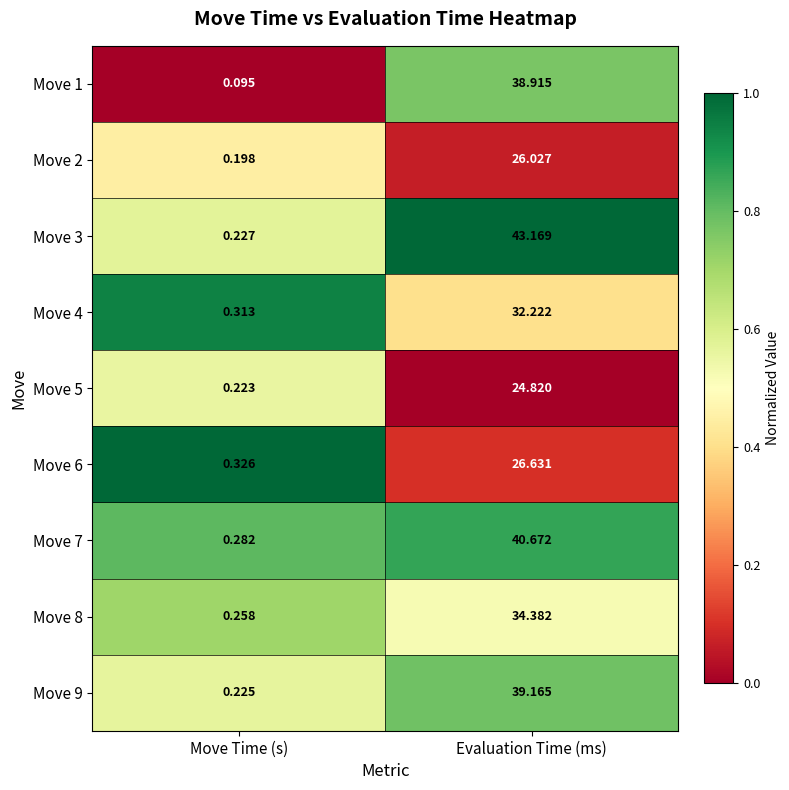

Between Move Time (s) and Evaluation Time (ms), which series saw the biggest shift?

Move 3